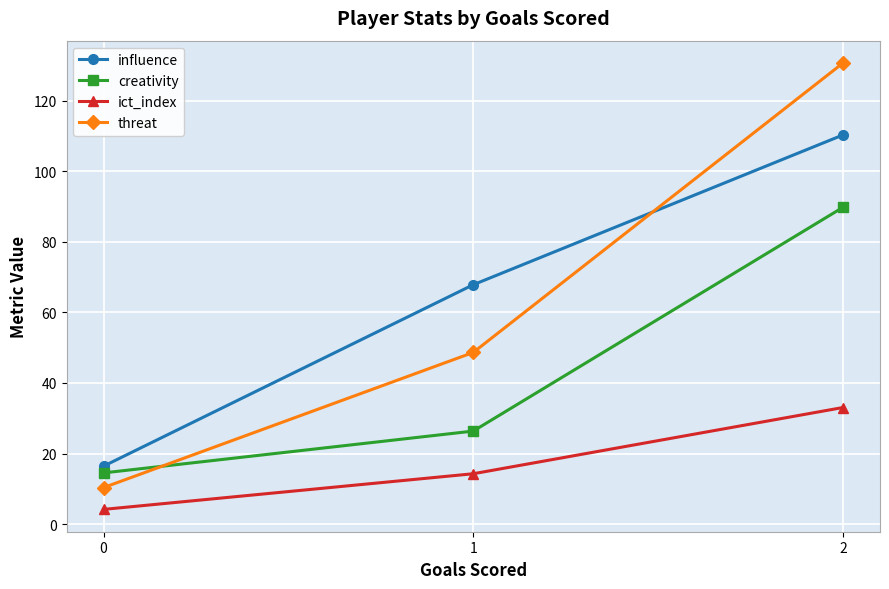

What is the minimum value for threat?

10.3